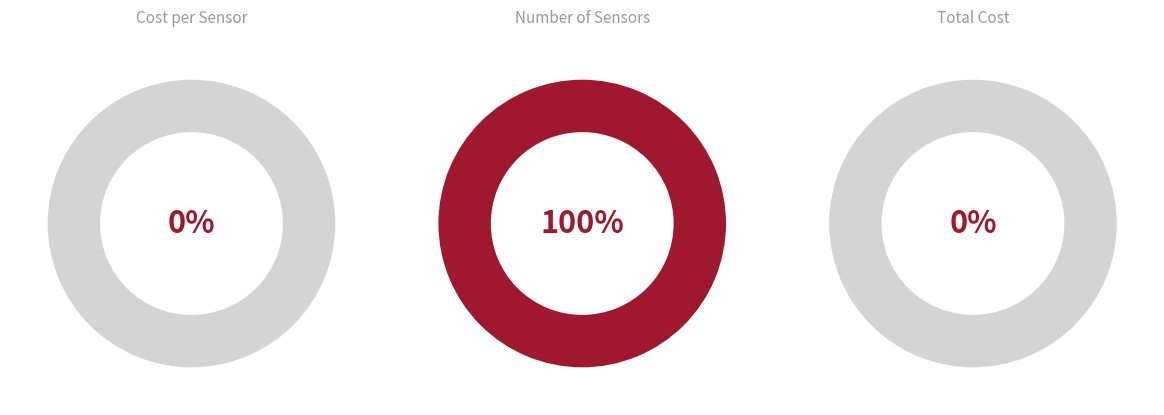

To the nearest percent, what percentage of the pie is Number of Sensors?

100%